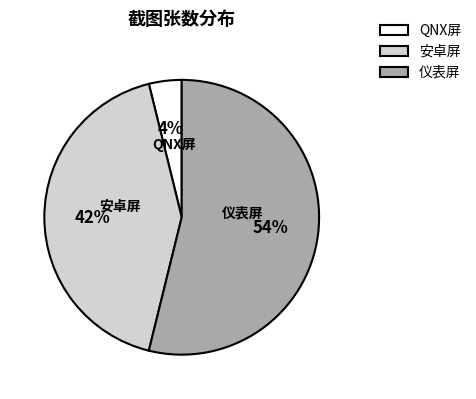

To the nearest percent, what is the difference between the largest and smallest slice percentages?

50%